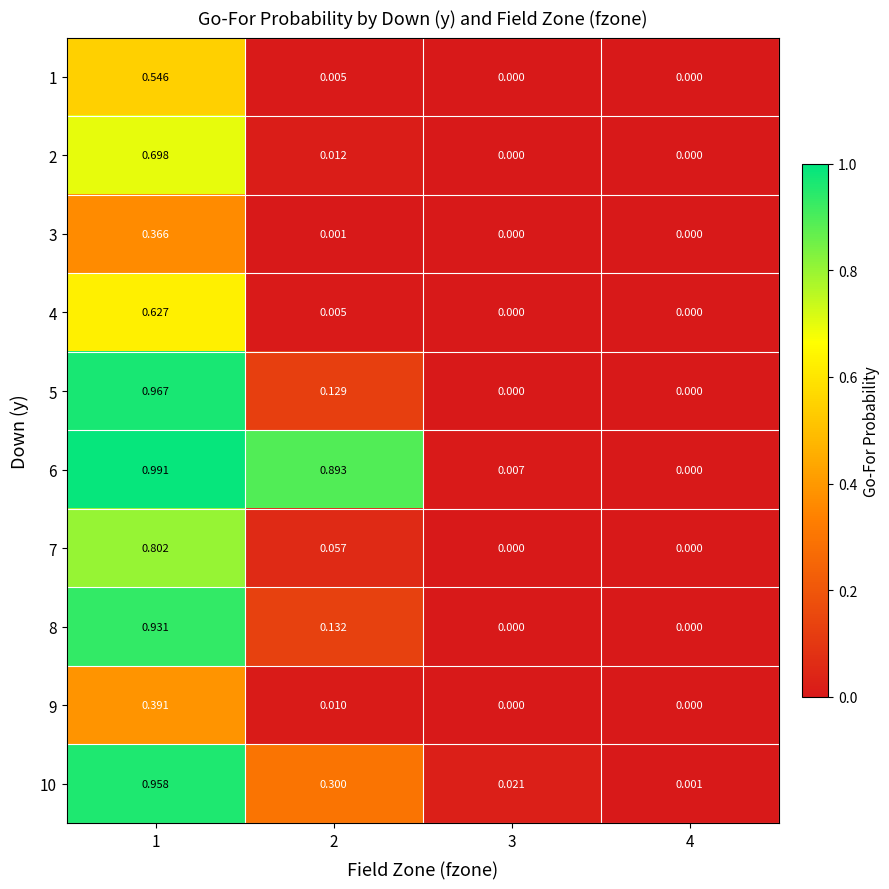

Is the value of 2 at 1 greater than the value of 3 at 1?

Yes